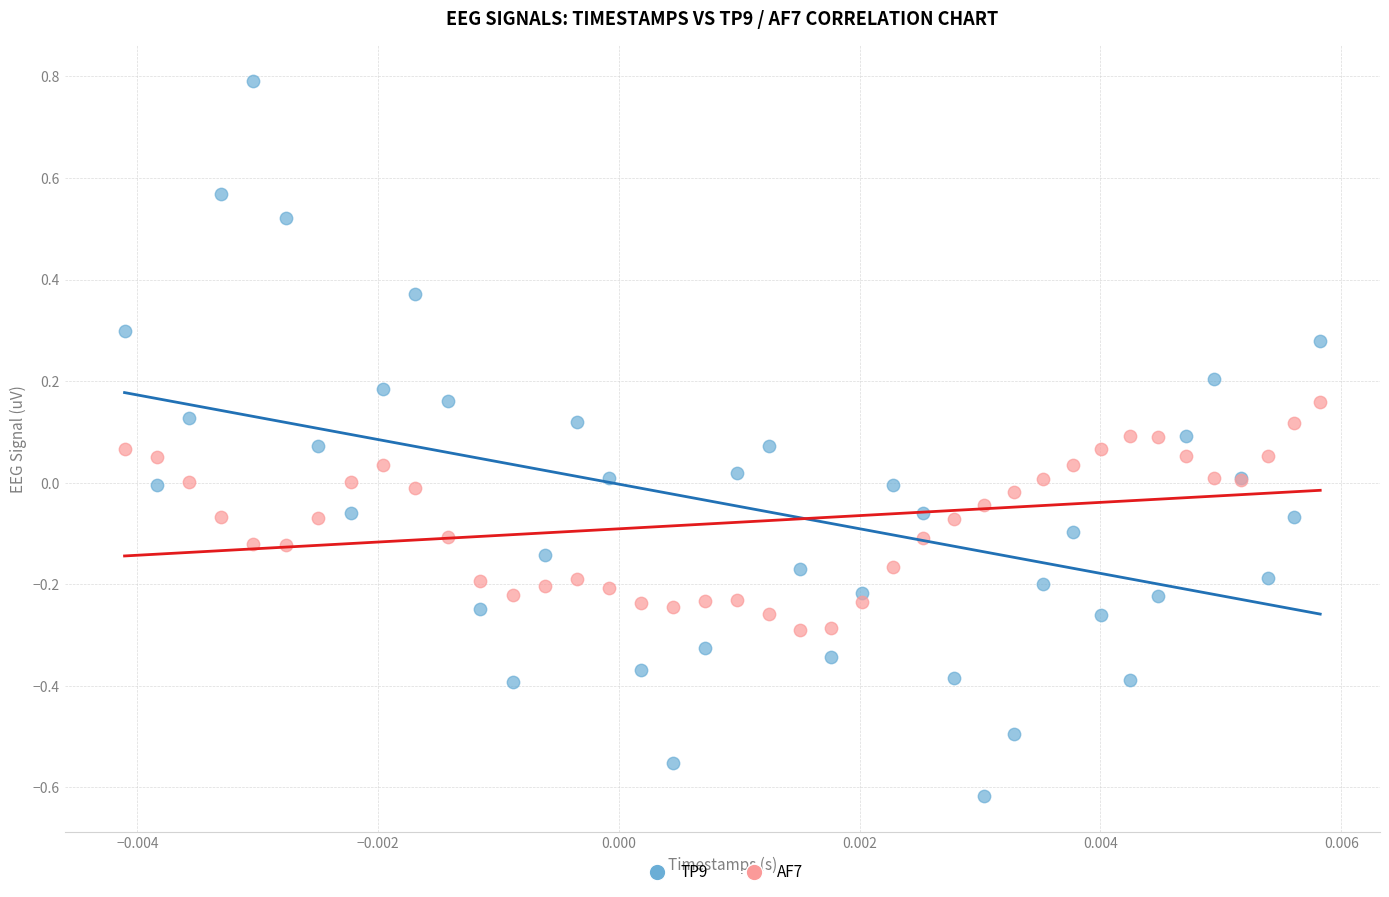

What are all the series names shown in the legend?

TP9, AF7